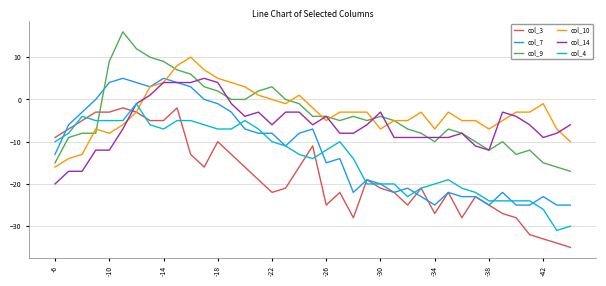

What is the greatest value displayed?

16